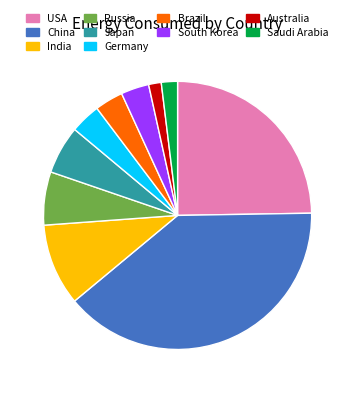

Is there a majority slice in this chart?

No